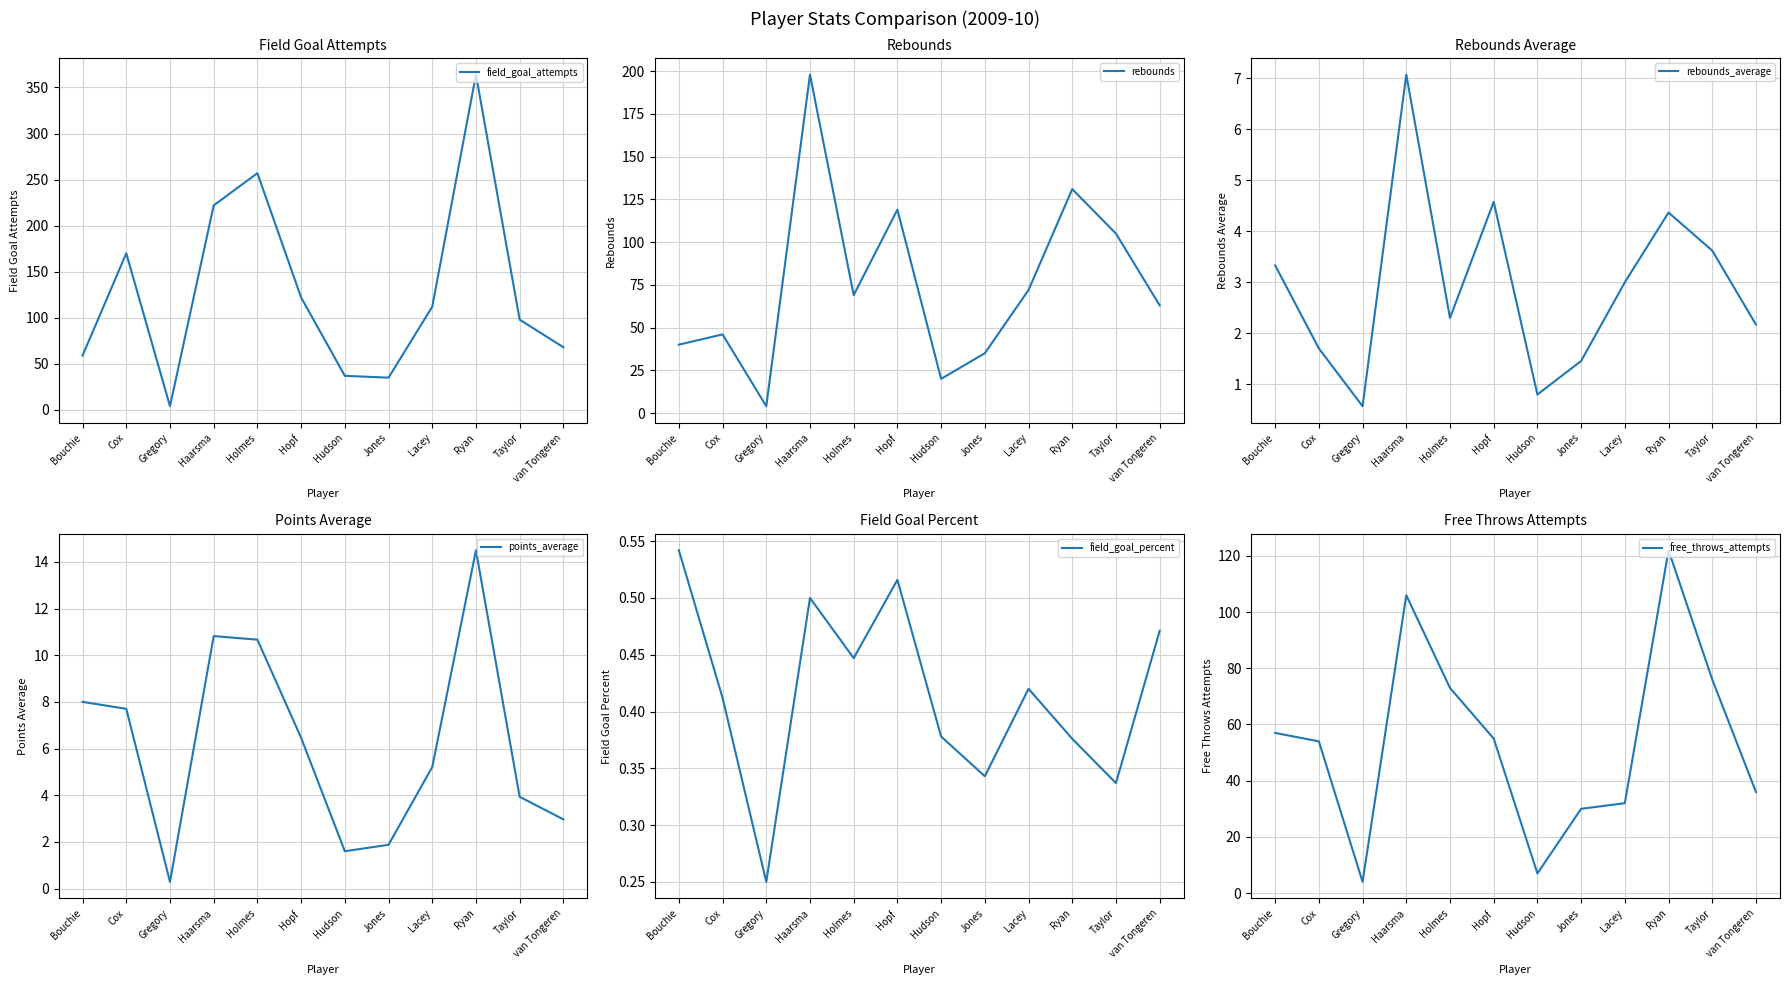

True or false: field_goal_attempts and points_average cross at least once.

False